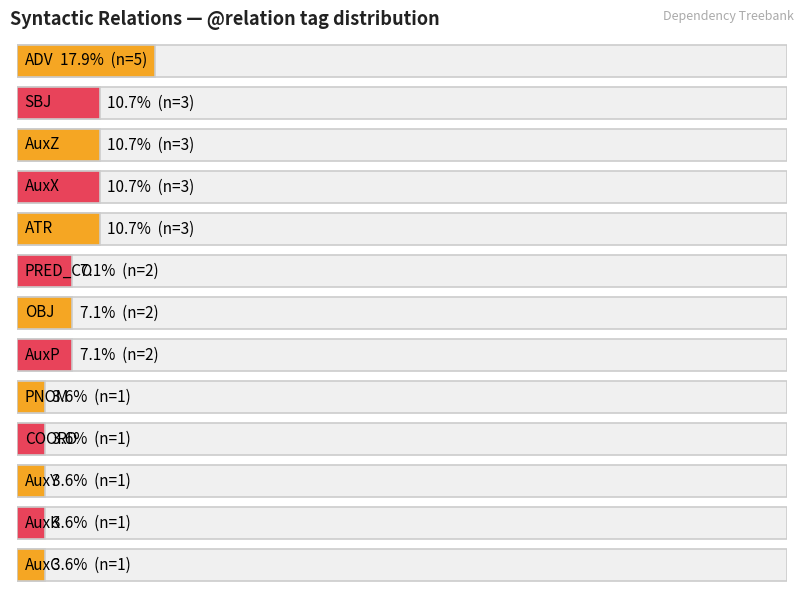

Rank the categories by value from lowest to highest.

AuxY, AuxC, COORD, PNOM, AuxK, OBJ, AuxP, PRED_CO, AuxX, SBJ, ATR, AuxZ, ADV